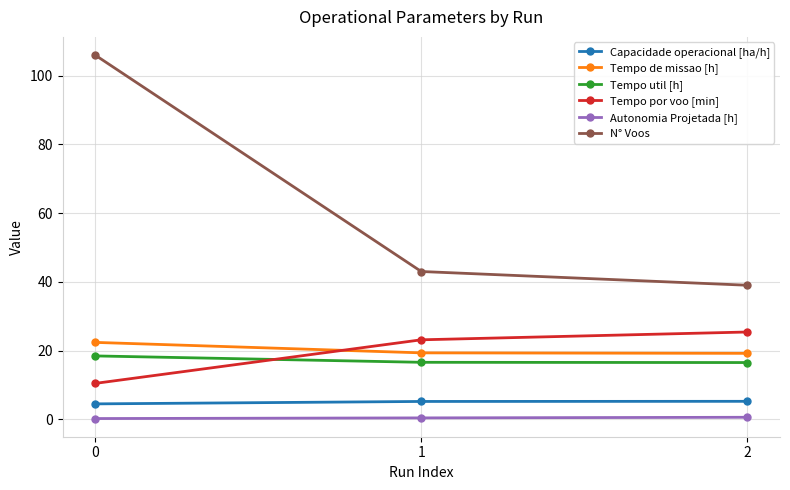

The Tempo util [h] series shows 6.3 at 0. True or false?

False